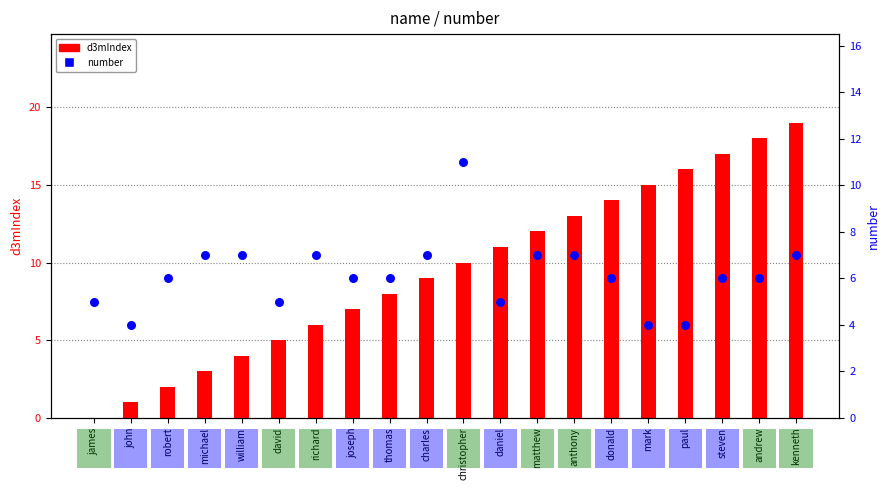

Which series reaches the maximum Y coordinate?

d3mIndex